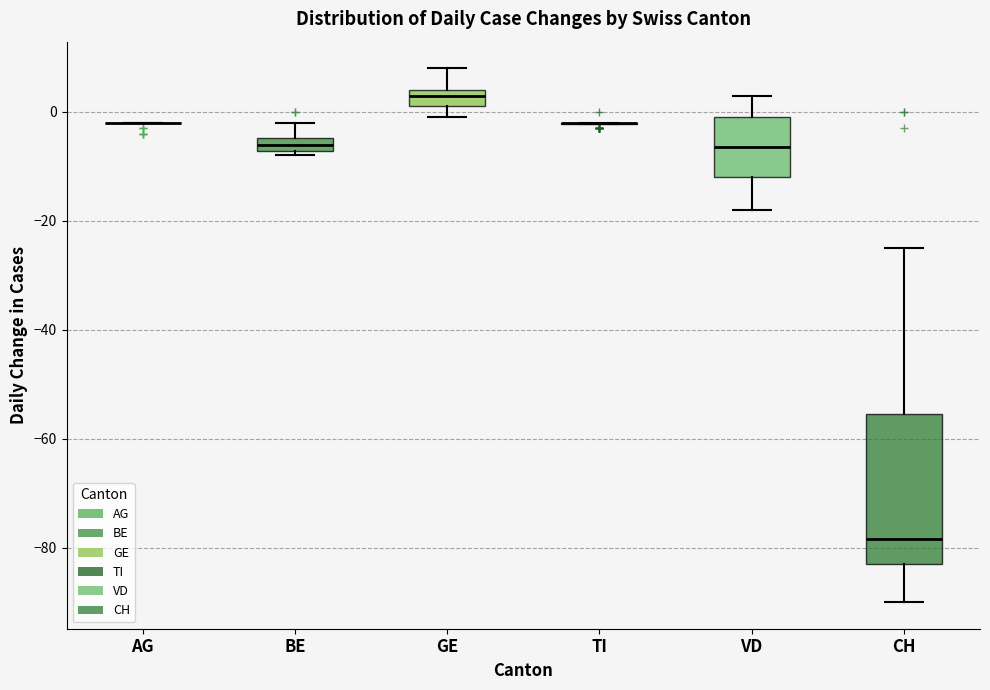

Where does the upper whisker of the box for VD end on the y-axis? The values are not printed on the chart, so give them approximately, as read against the axis.

4